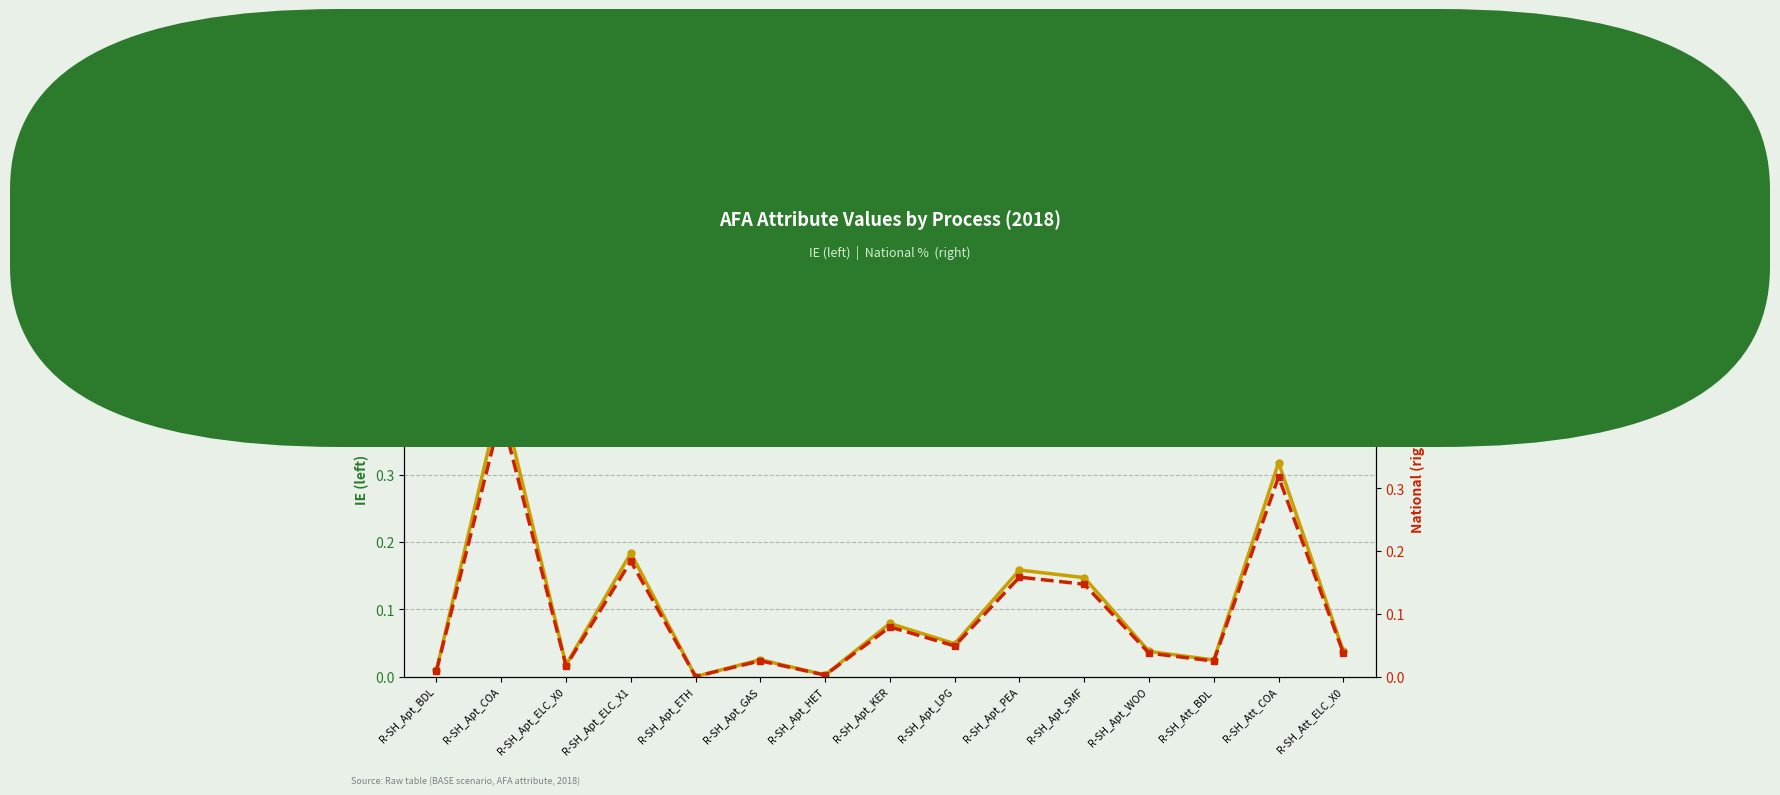

How many interior local valleys does the IE series have?

5